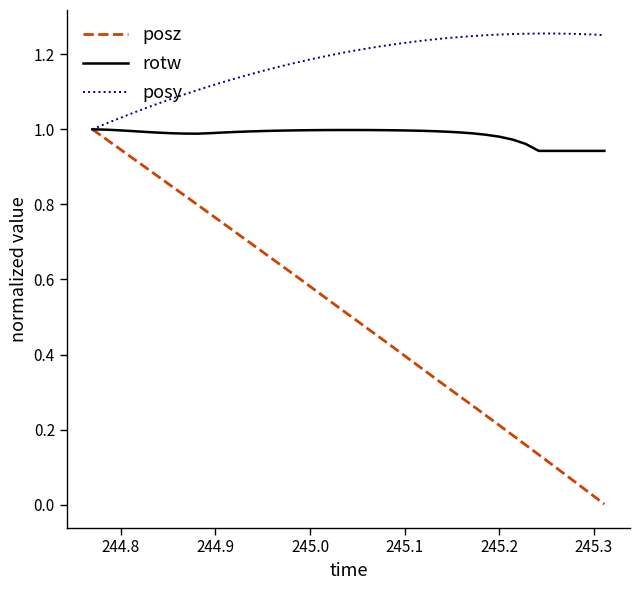

Which series has the largest total across all categories?

posy